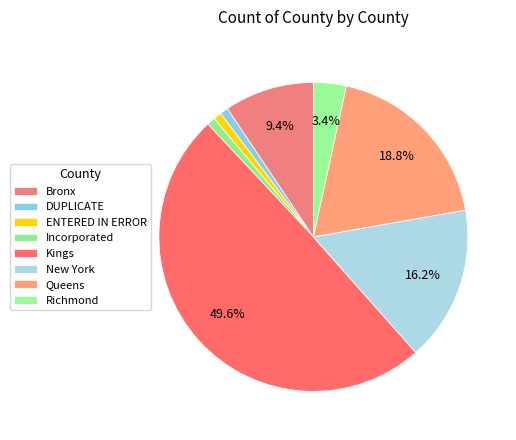

To the nearest percent, what is the difference between the DUPLICATE and Richmond slice percentages?

3%